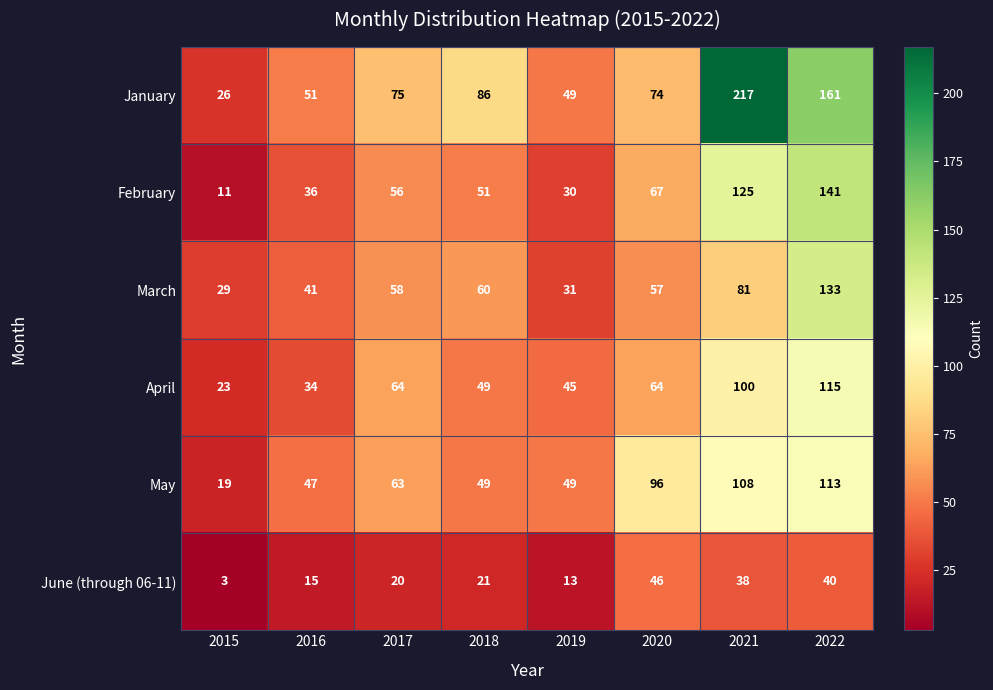

True or false: February has a value of 181 at 2021.

False